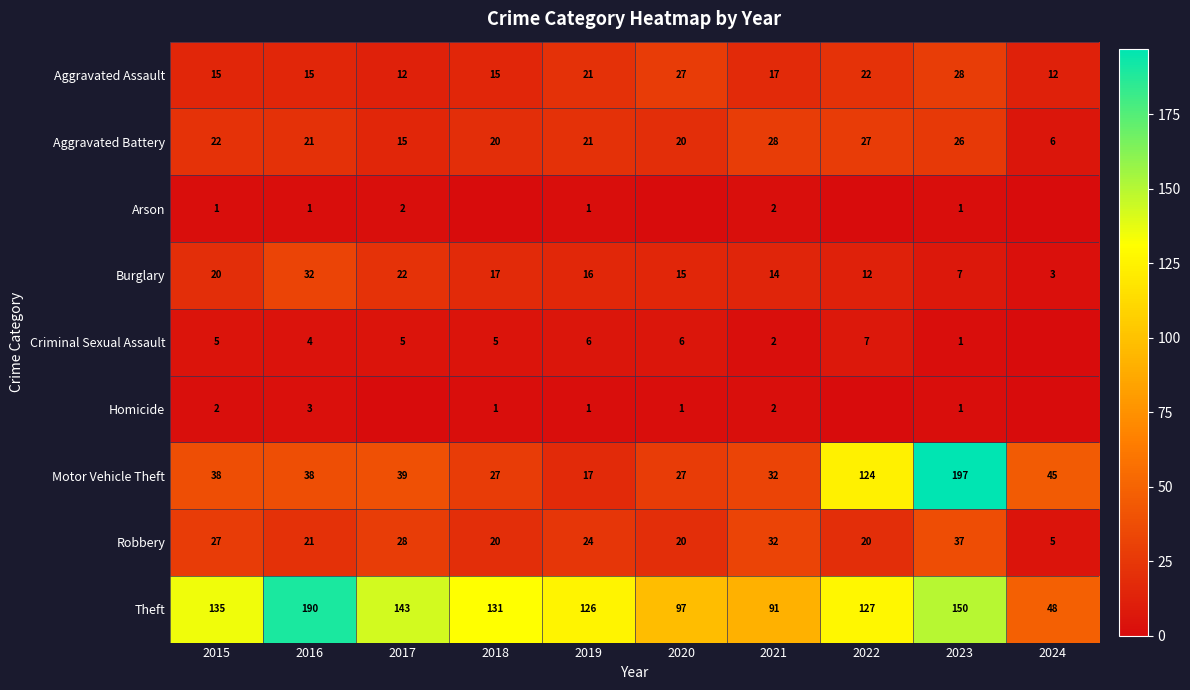

List the series in order of their peak value, highest first.

Motor Vehicle Theft, Theft, Robbery, Burglary, Aggravated Assault, Aggravated Battery, Criminal Sexual Assault, Homicide, Arson